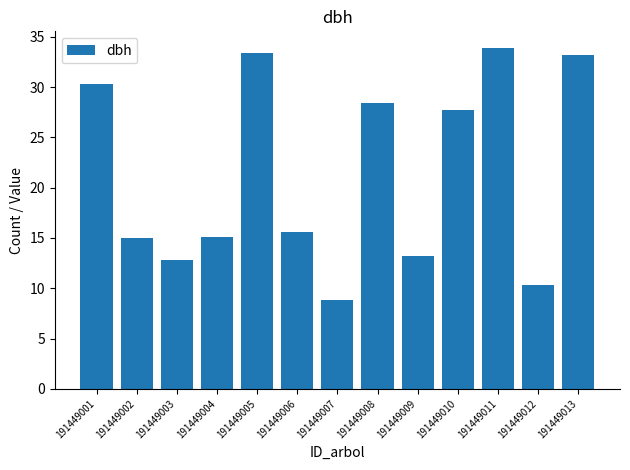

What is the average value?

21.4